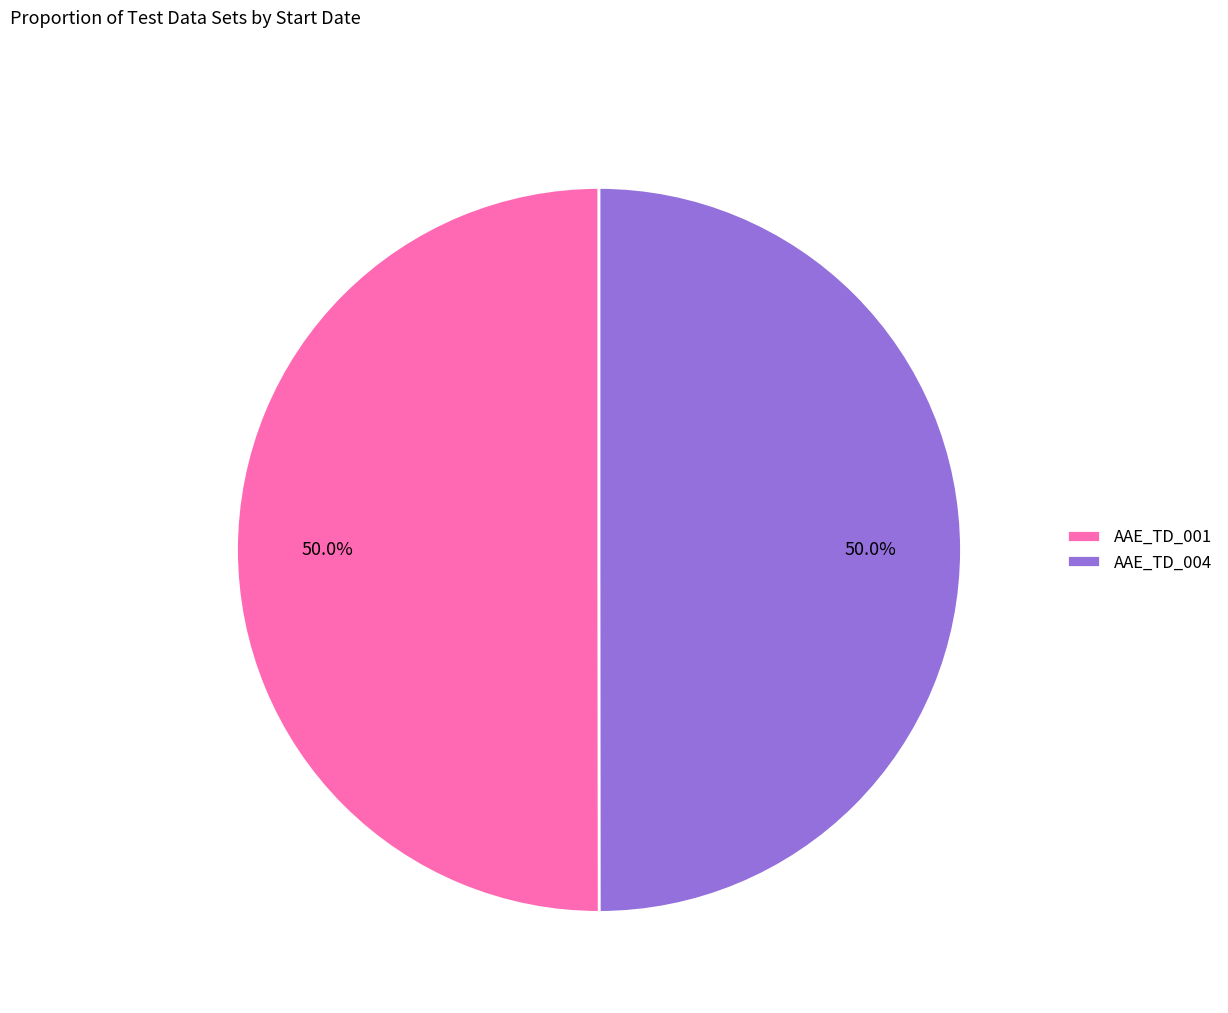

What is the ratio of the value at AAE_TD_004 to the value at AAE_TD_001?

1.0